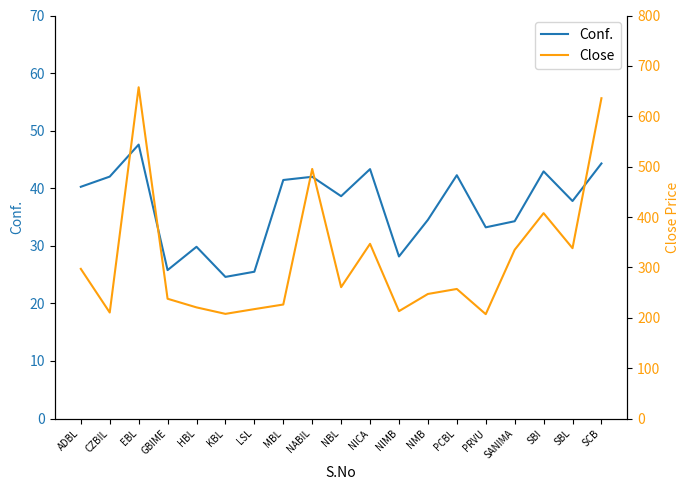

Which series has the largest total across all categories?

Close